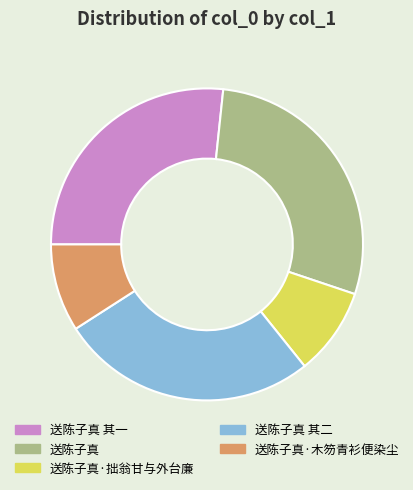

Which category has the biggest portion of the pie?

送陈子真